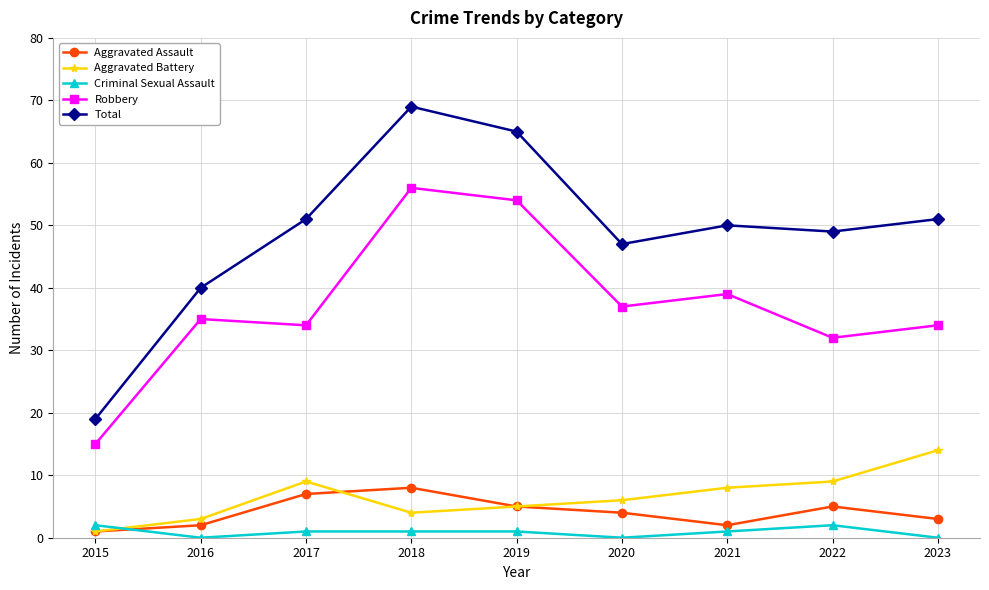

True or false: Total has more than 0 interior local peaks.

True